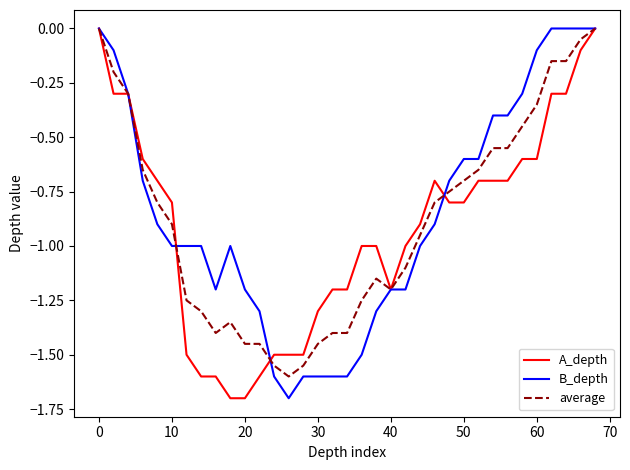

What is the smallest value displayed?

-1.7